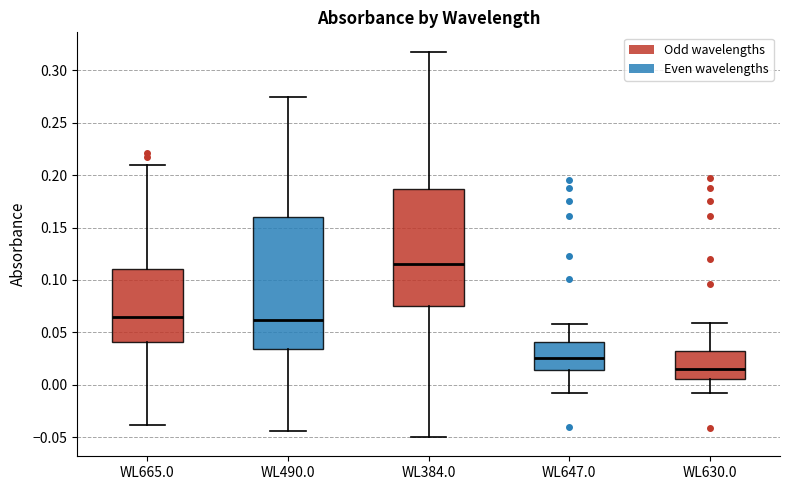

Comparing the boxes themselves (not the whiskers), which one is the tallest?

WL490.0